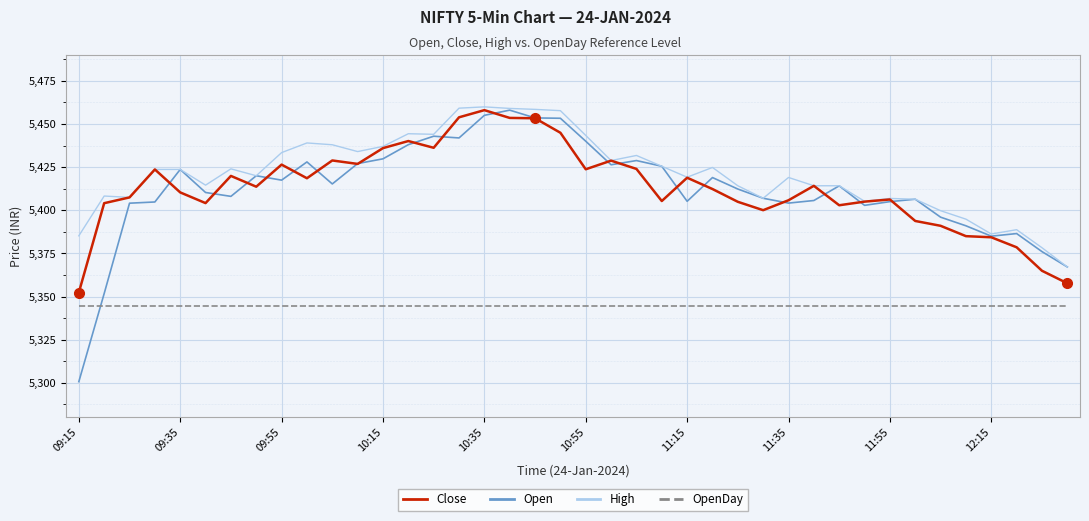

What is the minimum value shown in the chart?

5300.7